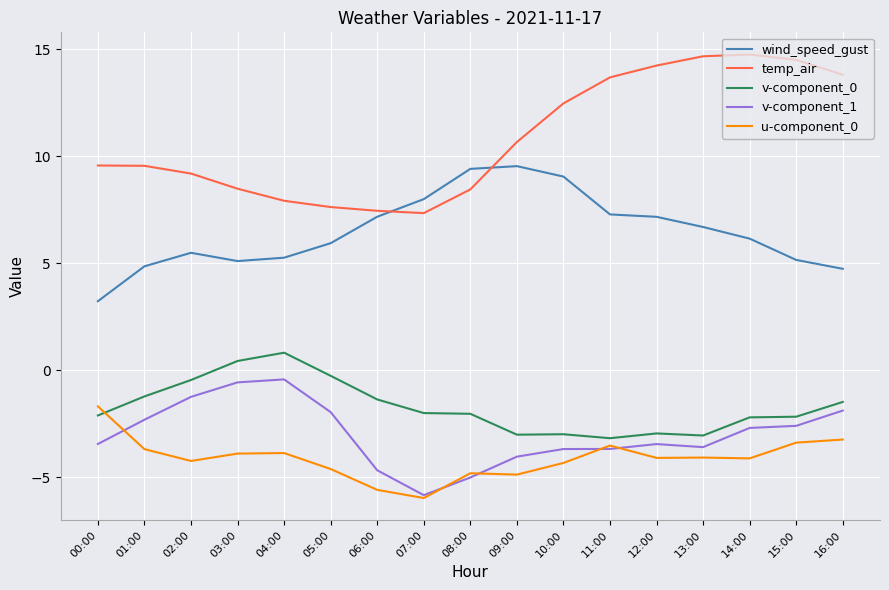

List the series in order of their peak value, lowest first.

u-component_0, v-component_1, v-component_0, wind_speed_gust, temp_air